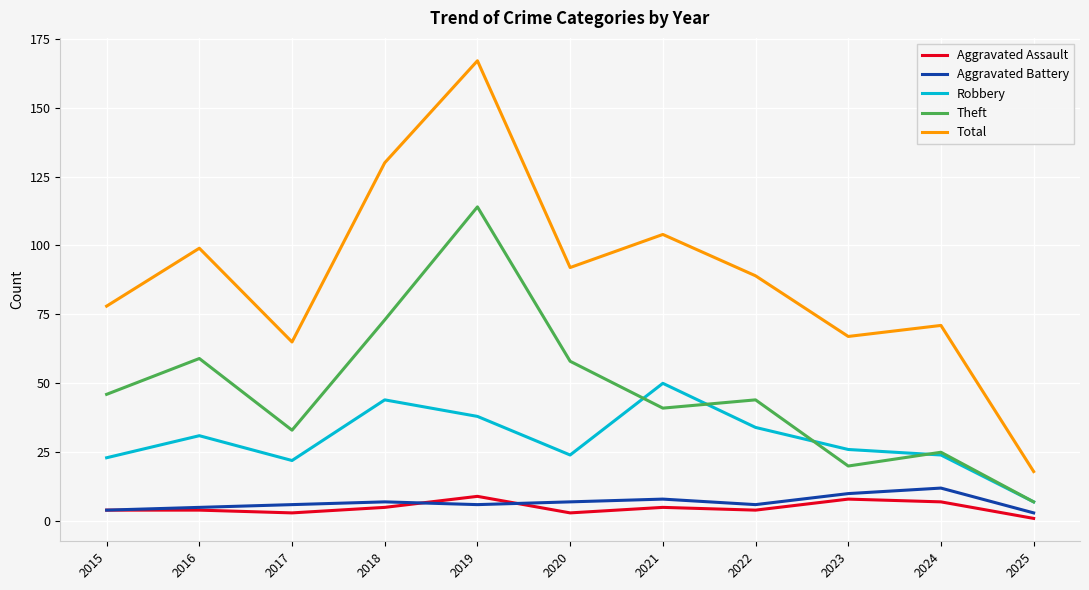

What is the difference between the second highest and second lowest values in the Aggravated Battery series?

6